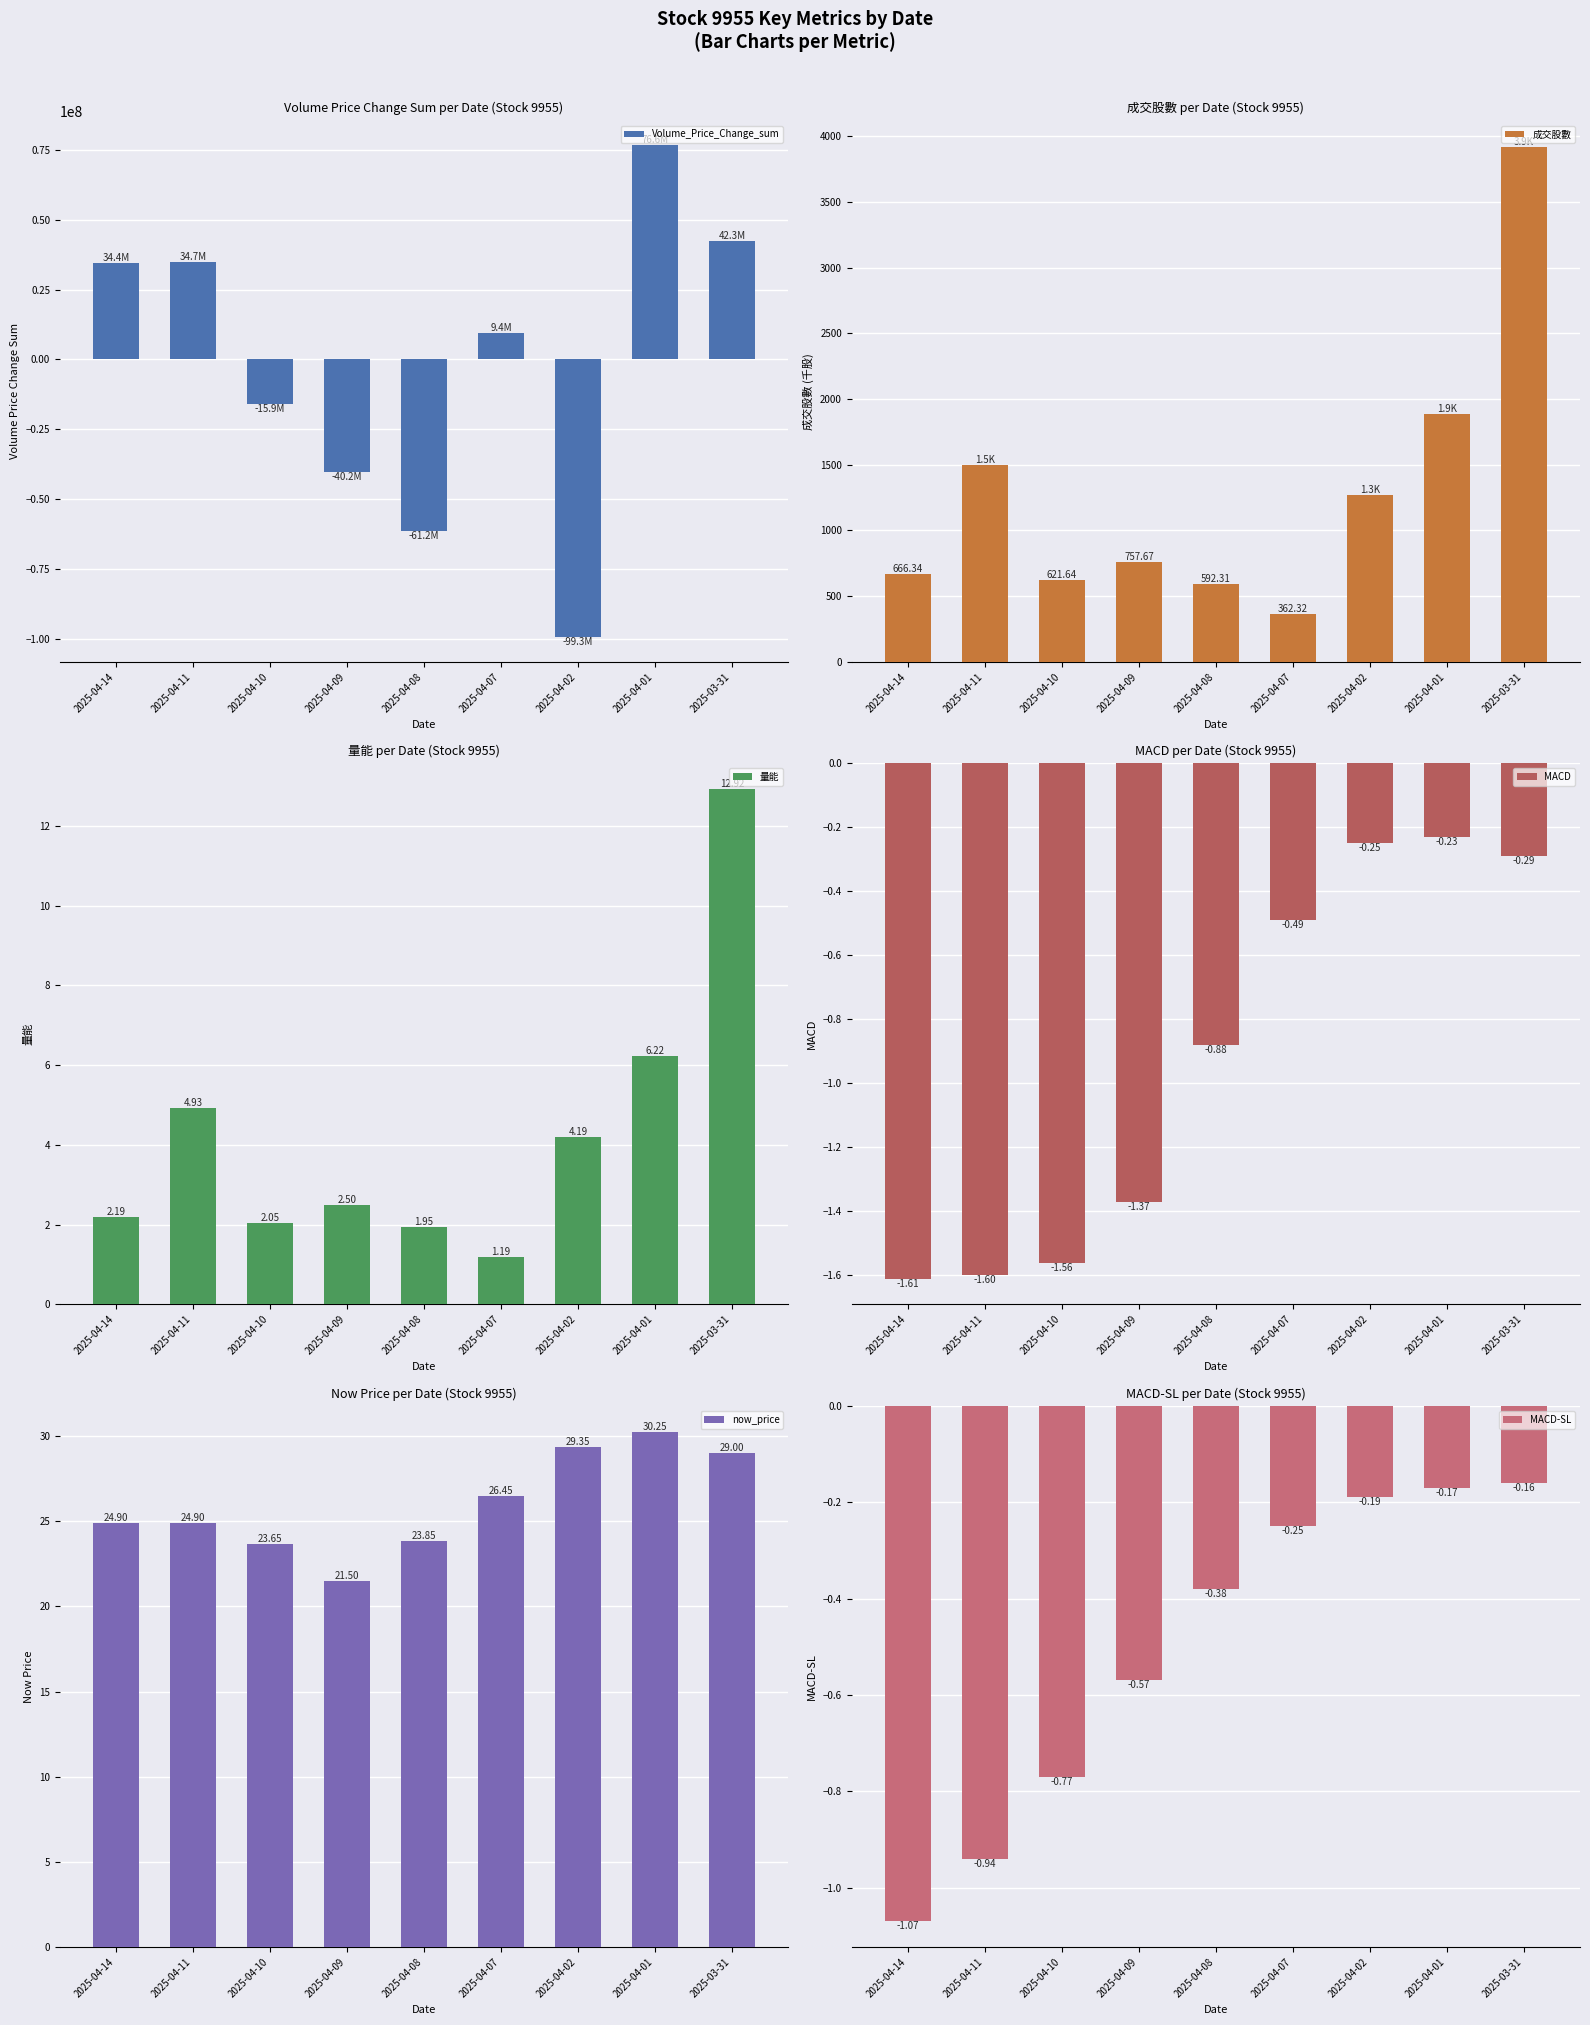

Is the value of now_price at 2025-04-10 greater than the value of 成交股數 at 2025-04-11?

No